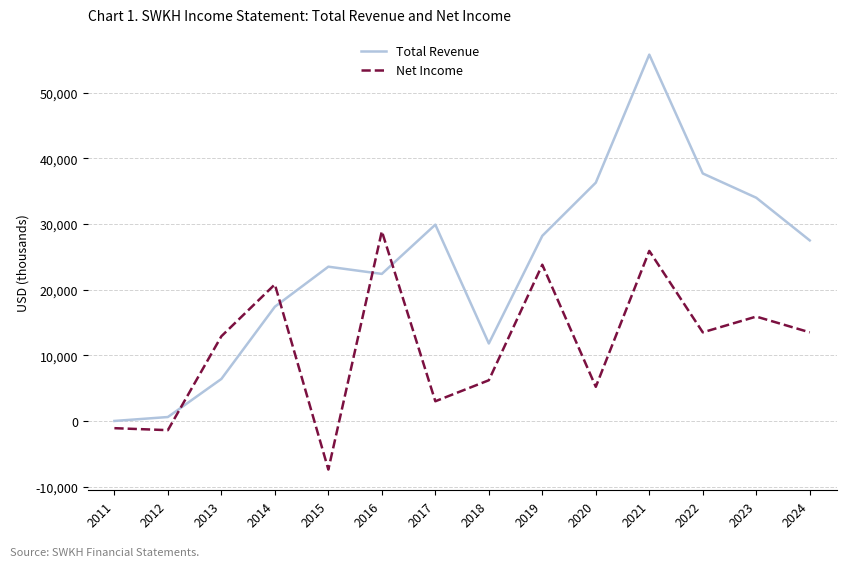

Reading left to right, what are all the values shown in this chart?

Total Revenue: 0	600	6400	17400	23500	22400	29900	11800	28200	36300	55800	37700	34000	27500
Net Income: -1100	-1400	12900	20800	-7400	28900	3000	6200	23800	5200	25900	13500	15900	13500